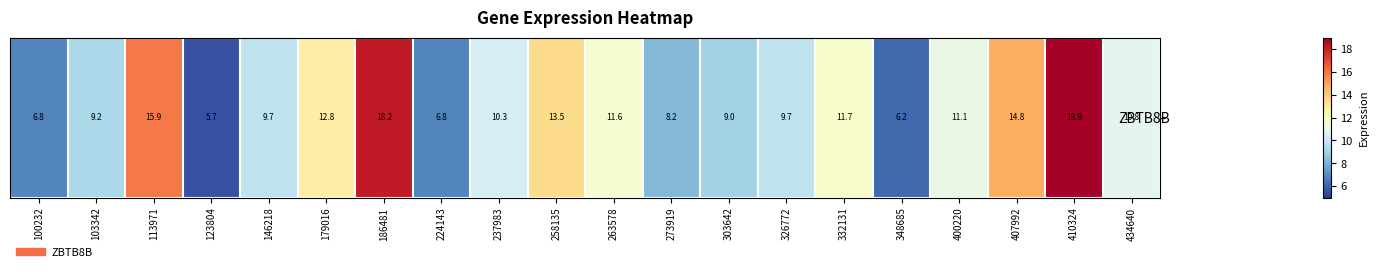

Approximately how many times larger is the value at 273919 compared to 332131?

0.7